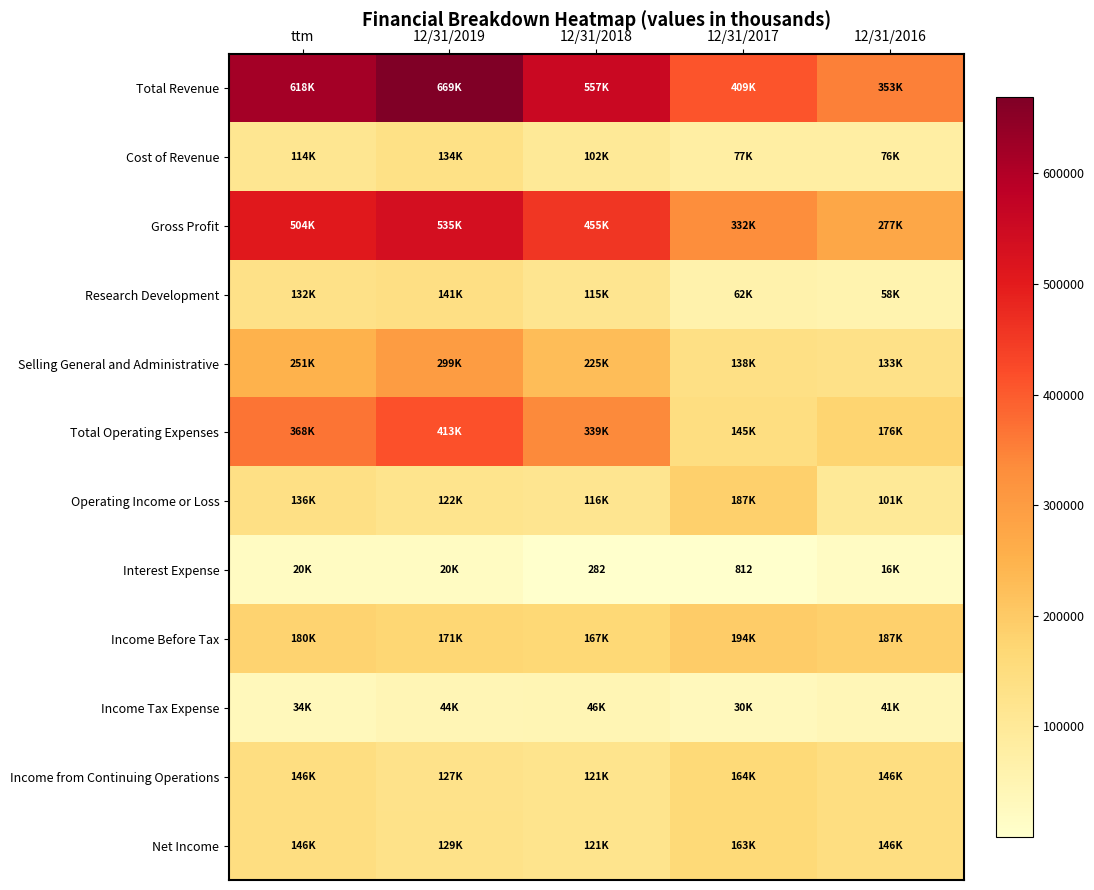

List the labels in order of Interest Expense value, smallest first.

12/31/2018, 12/31/2017, 12/31/2016, ttm, 12/31/2019